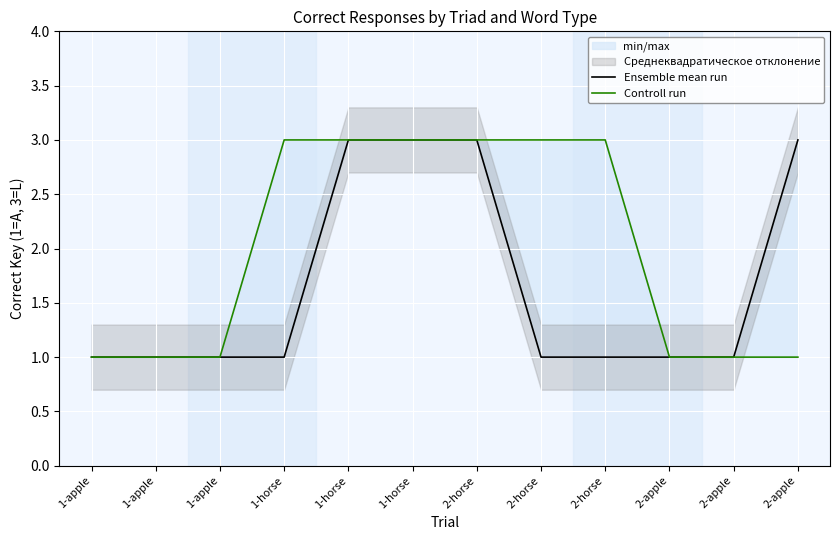

Where is Controll run nearest to the value 2?

1-apple